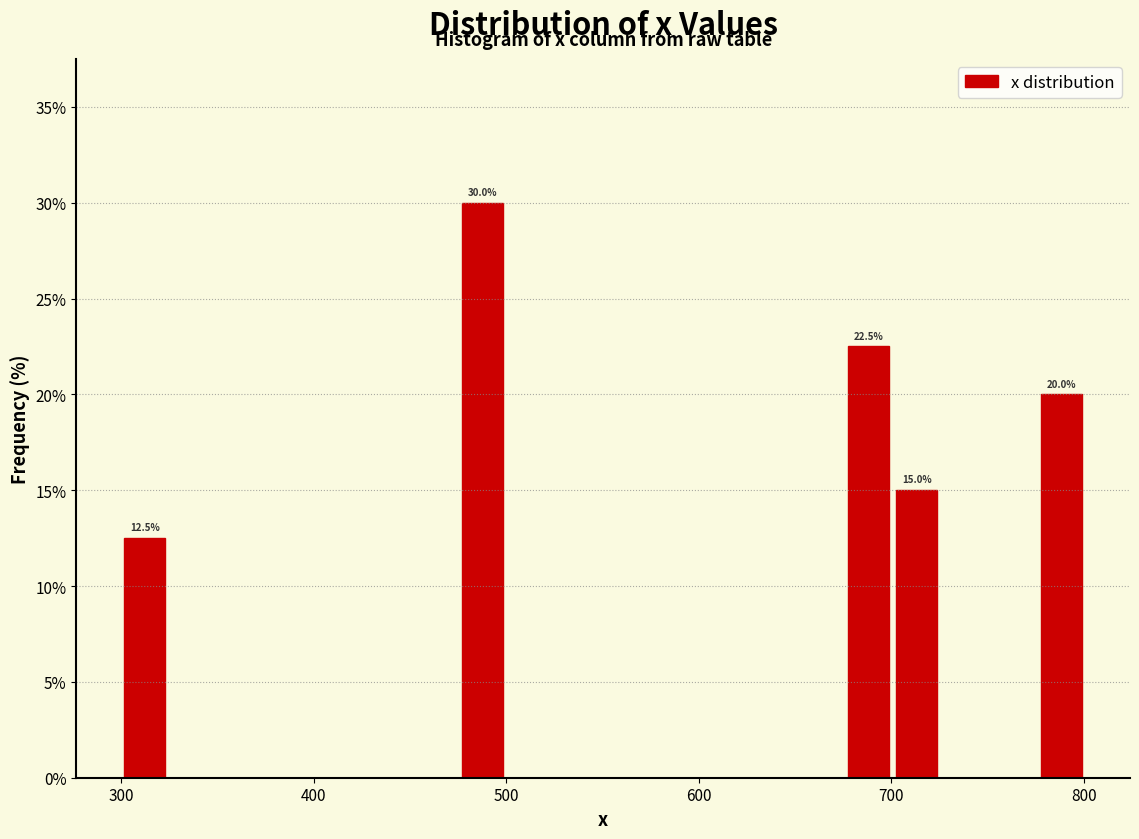

Read against the x-axis, roughly where is the centre of the tallest bar?

490